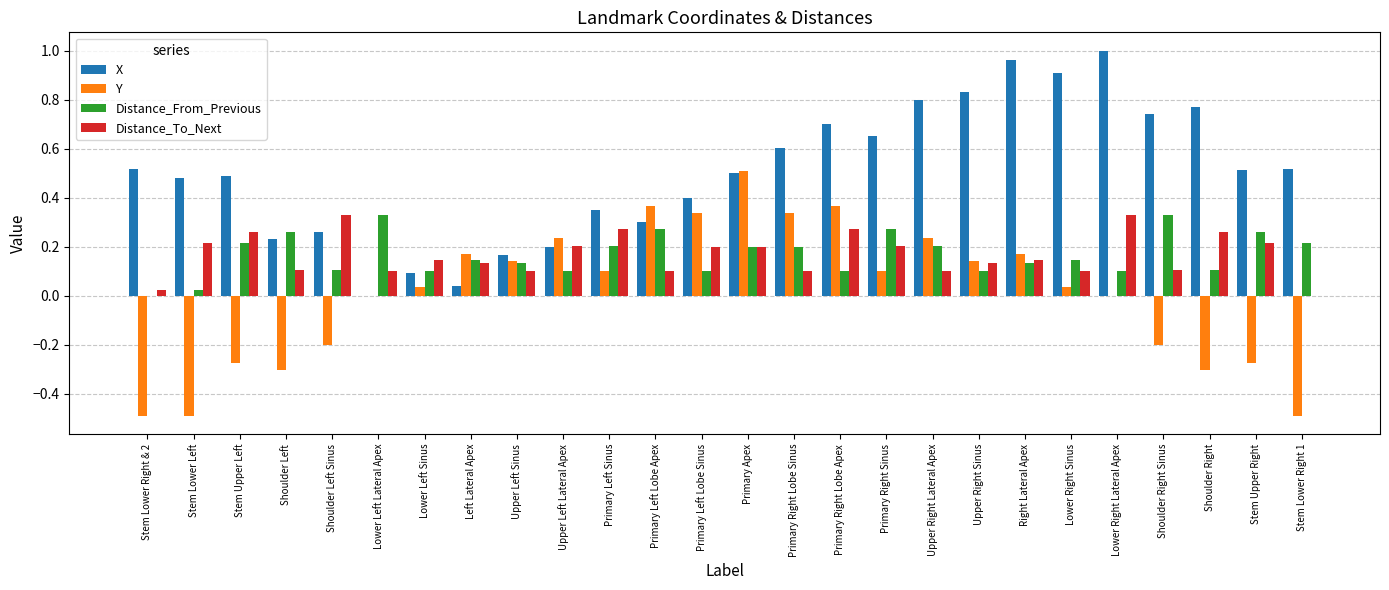

How many groups of bars are there?

26